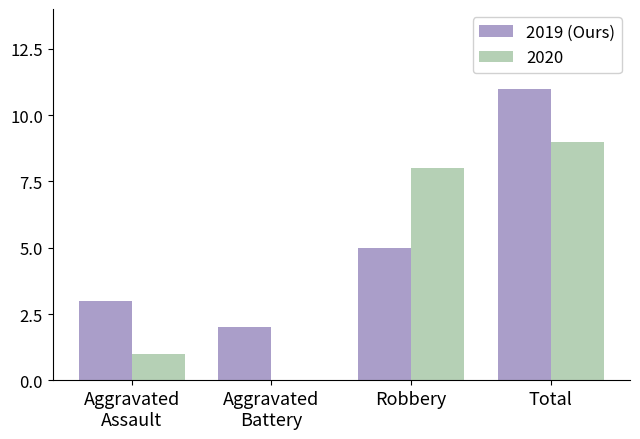

What is the greatest value displayed?

11